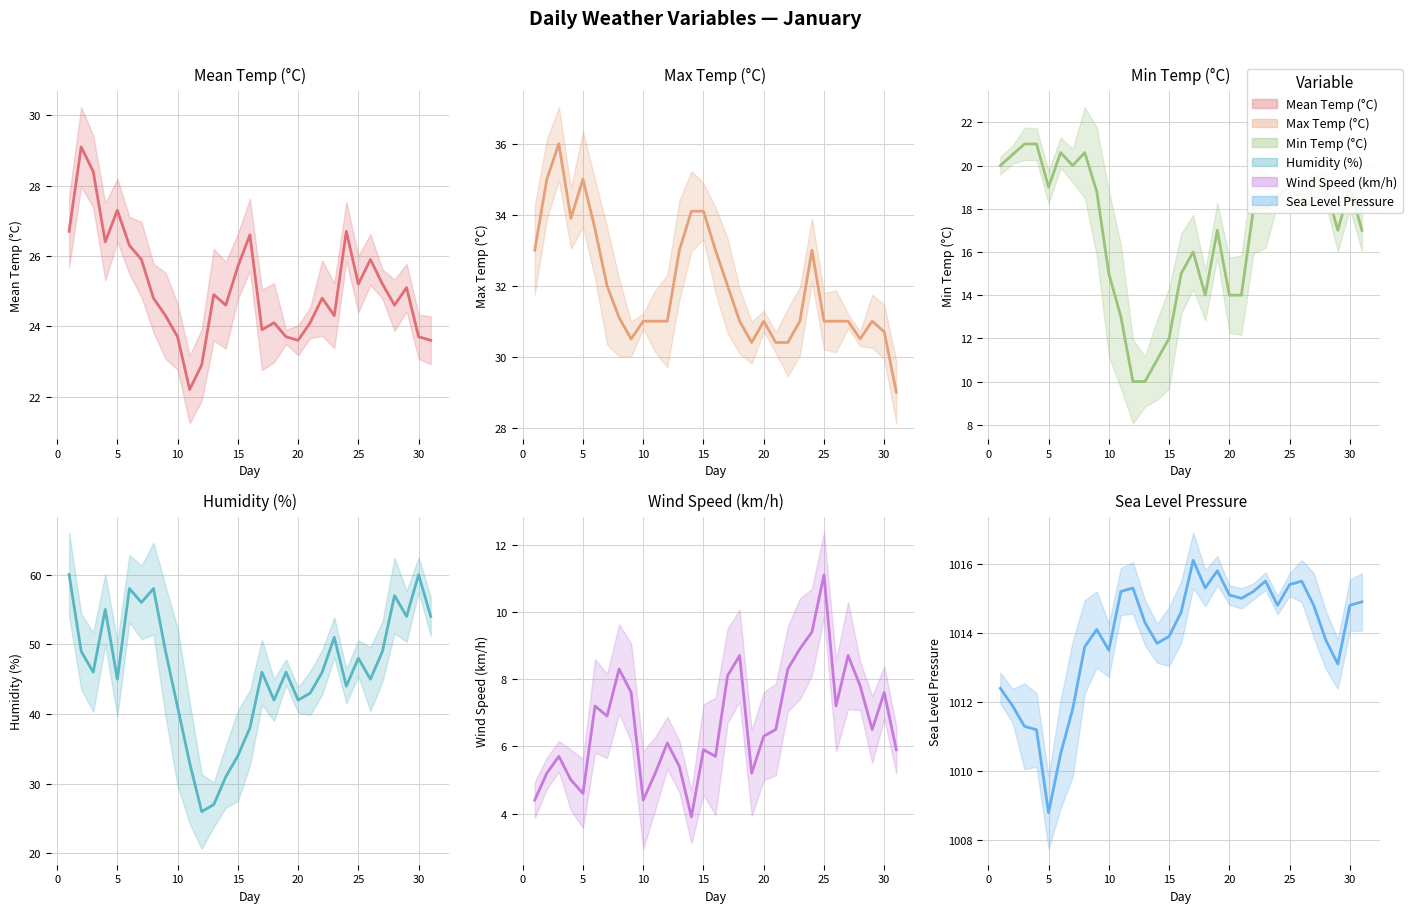

What is the difference between the maximum and minimum values in the Tm series?

11.0